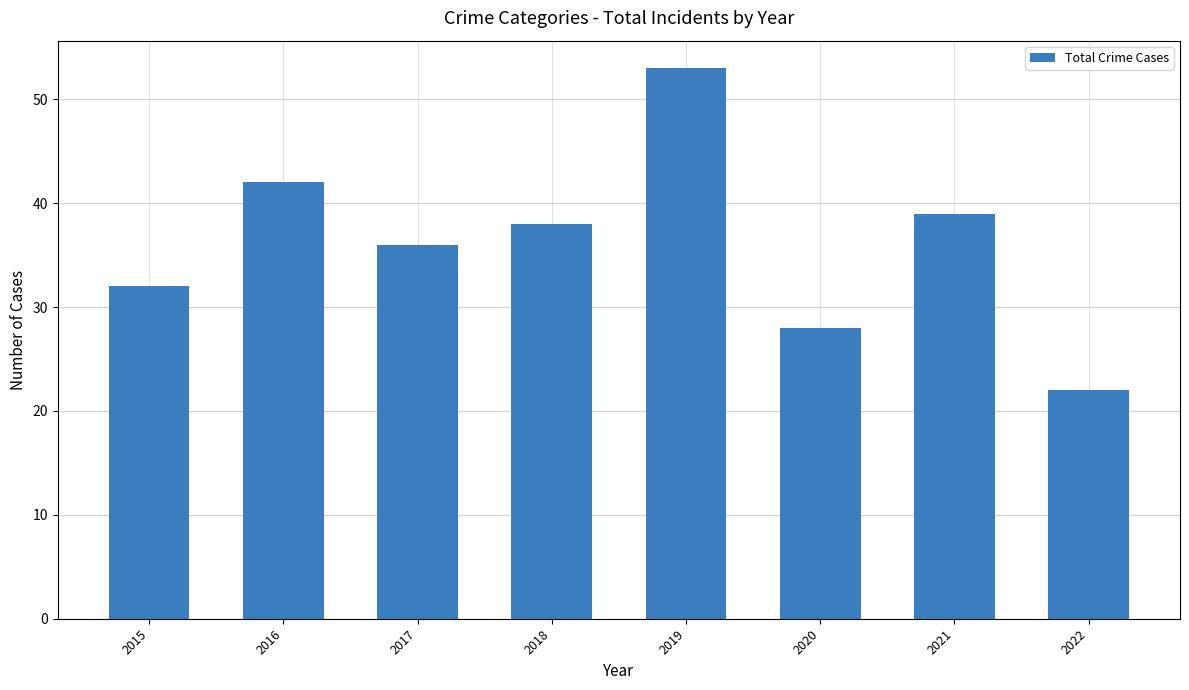

List the labels in order of value, largest first.

2019, 2016, 2021, 2018, 2017, 2015, 2020, 2022